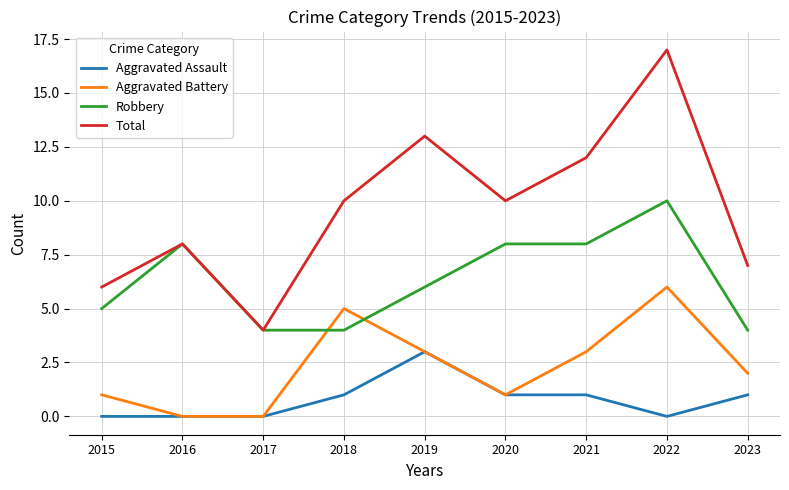

Where does the Aggravated Battery series first go above 2?

2018